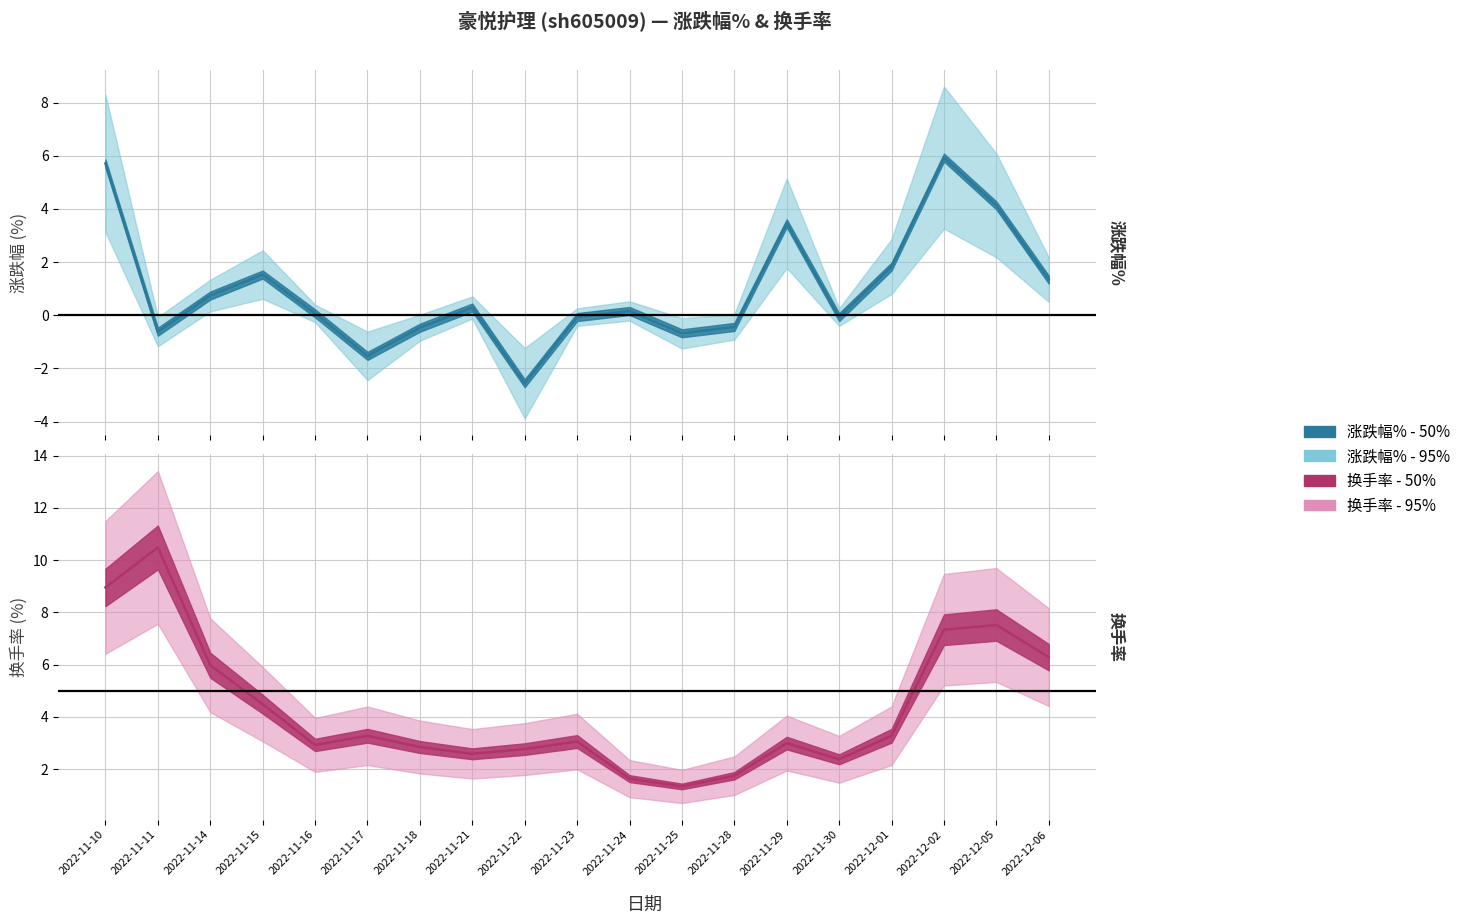

Which category has the lowest value in the 涨跌幅% series?

2022-11-22